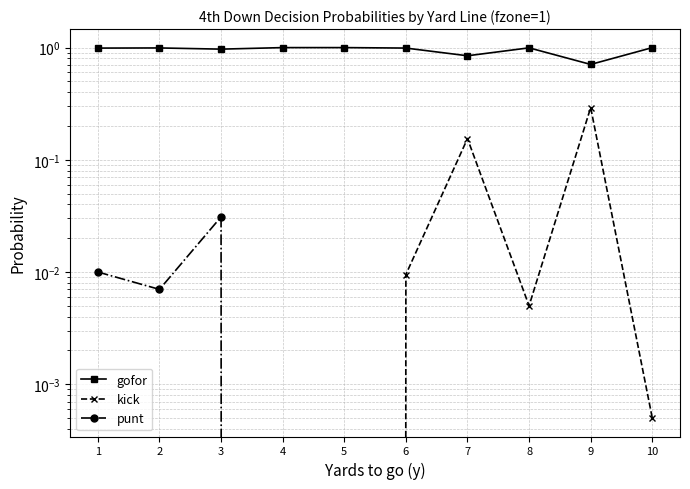

Rank the series by their maximum value, from highest to lowest.

gofor, kick, punt